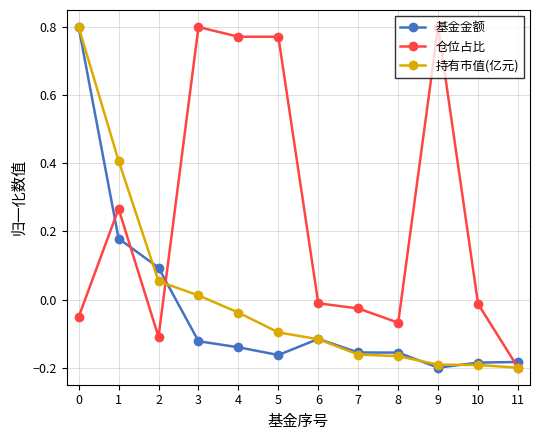

At 5, list the series in order from smallest to largest.

基金金额, 持有市值(亿元), 仓位占比